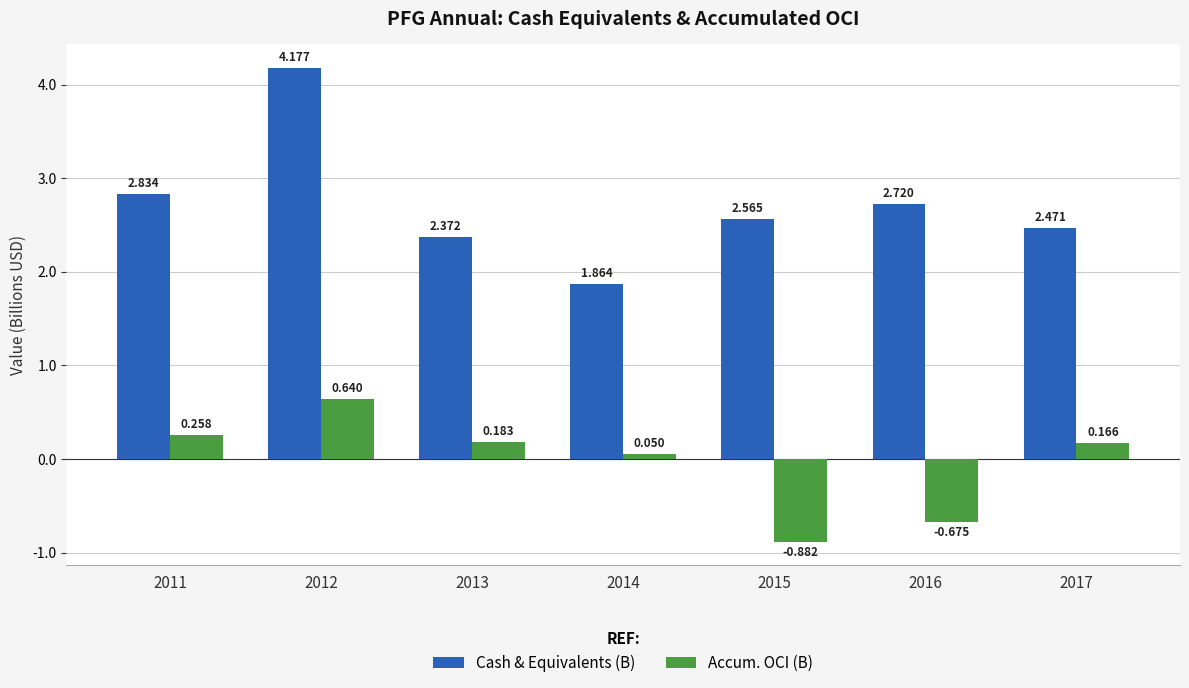

What is the total value across all series at 2015?

1.7